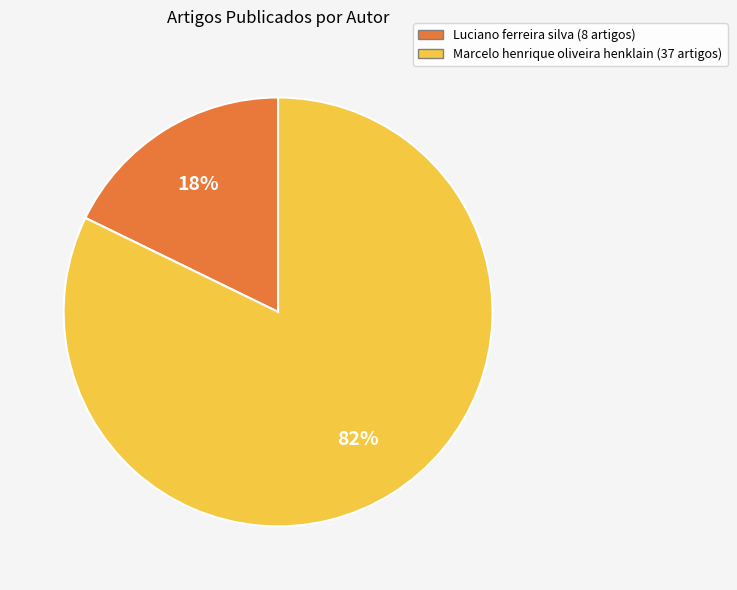

True or false: Marcelo henrique oliveira henklain accounts for 82% of the total.

True